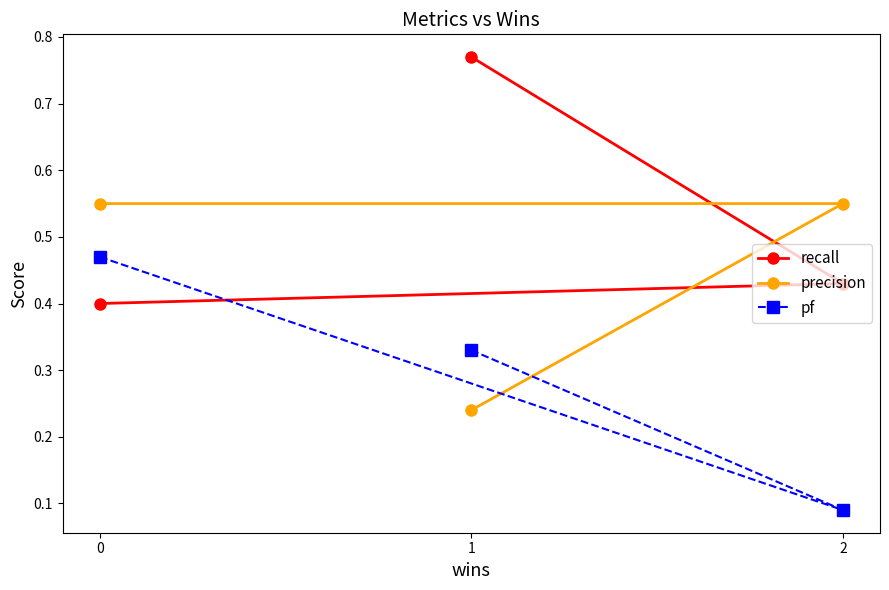

Is it true that pf equals 0.5 at 1?

False